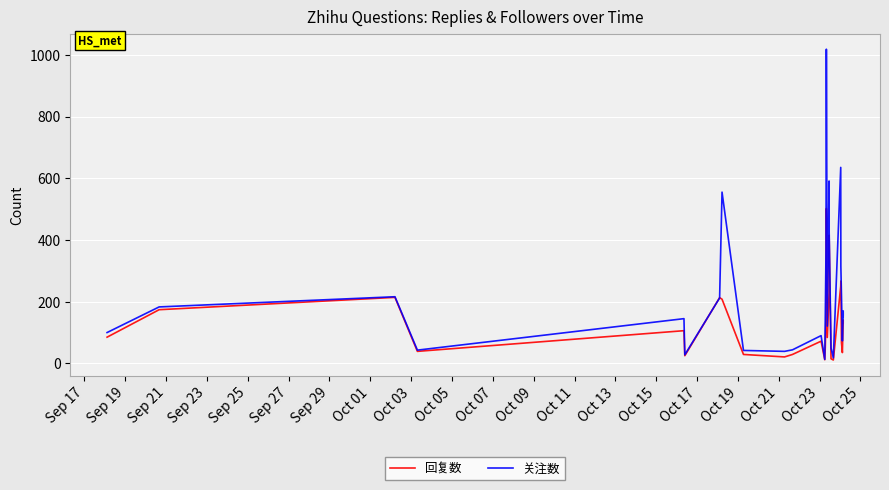

What are all the series names shown in the legend?

回复数, 关注数